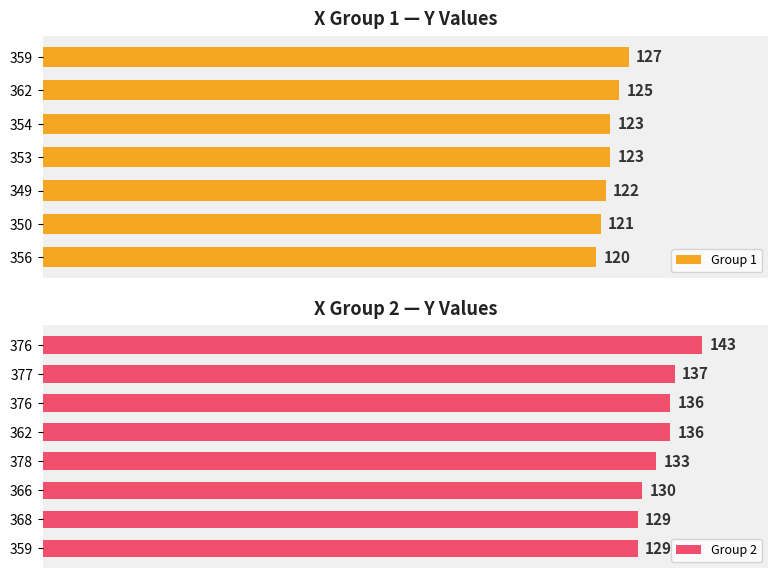

What is the difference between the second highest and minimum values?

17